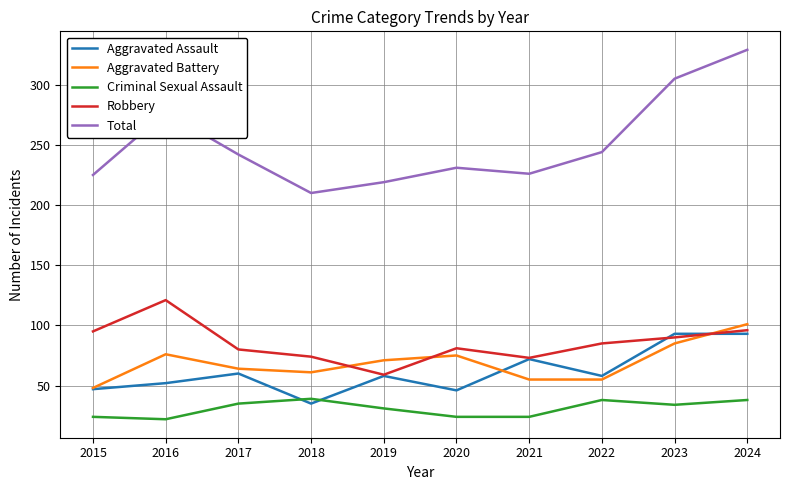

True or false: Total and Aggravated Assault intersect in this chart.

False